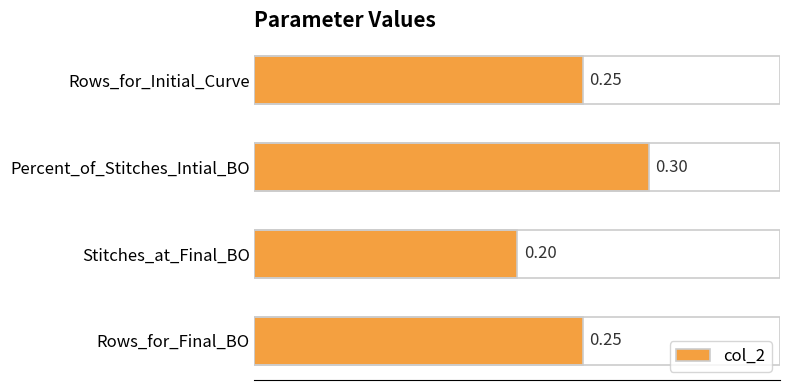

At which label is the value closest to 0?

Stitches_at_Final_BO